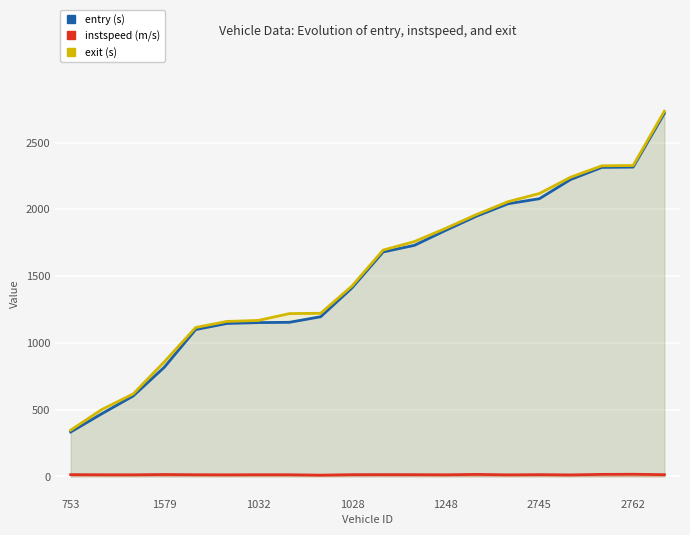

What is the label of the 3rd point from the right?

17